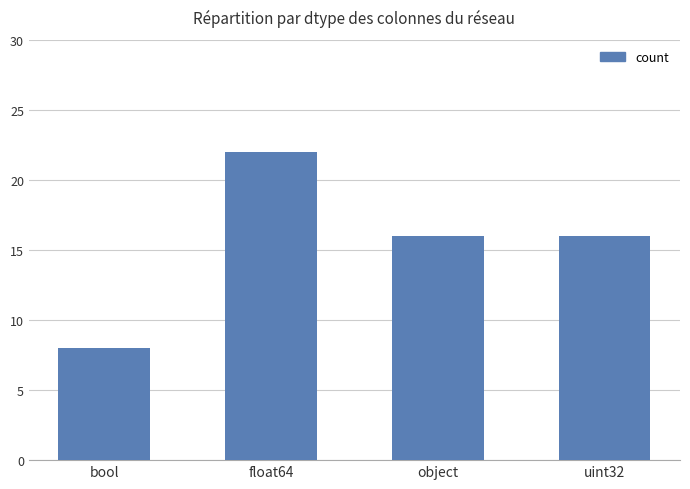

What is the label of the 3rd bar from the right?

float64